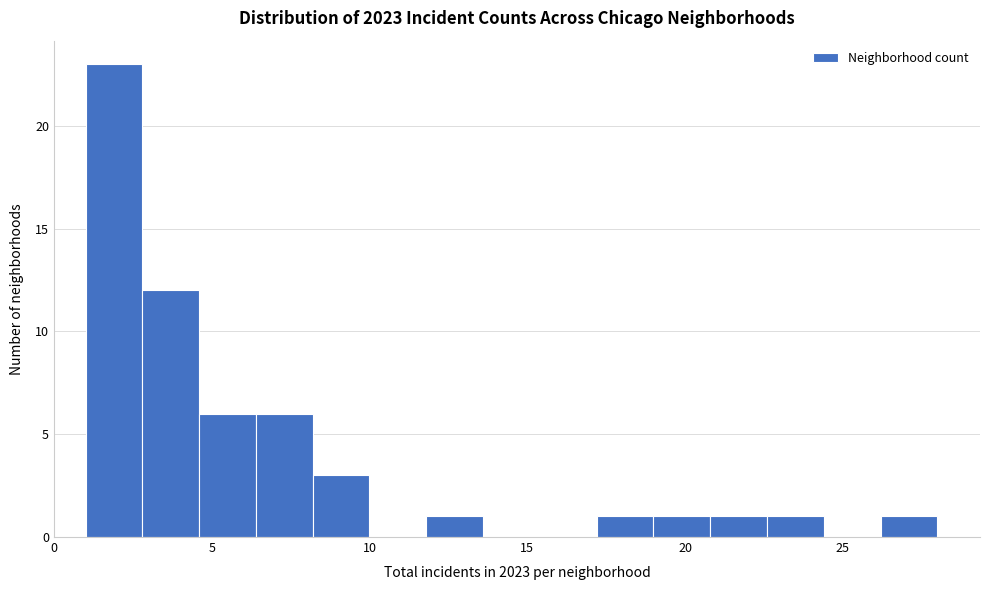

Around what value on the x-axis is the tallest bar? Give the approximate position of its centre, as read against the axis.

2.0